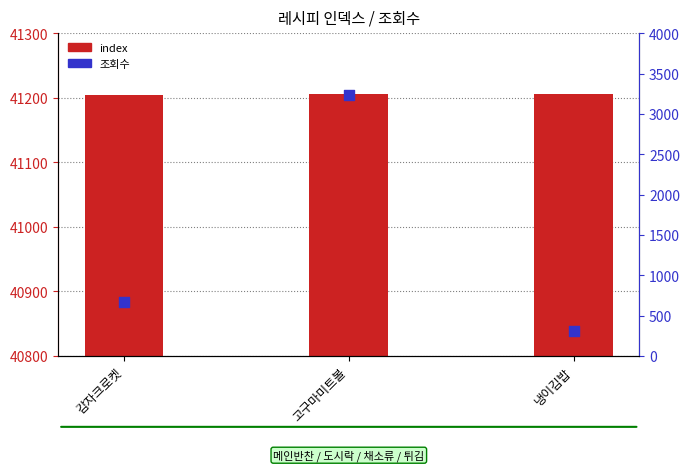

At which category is the sum across all series the highest?

고구마미트볼